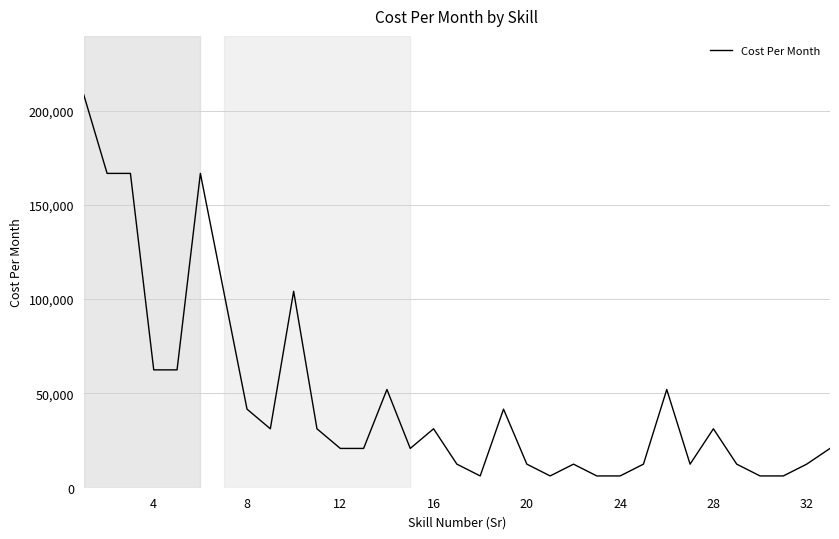

What is the maximum value shown in the chart?

208333.3